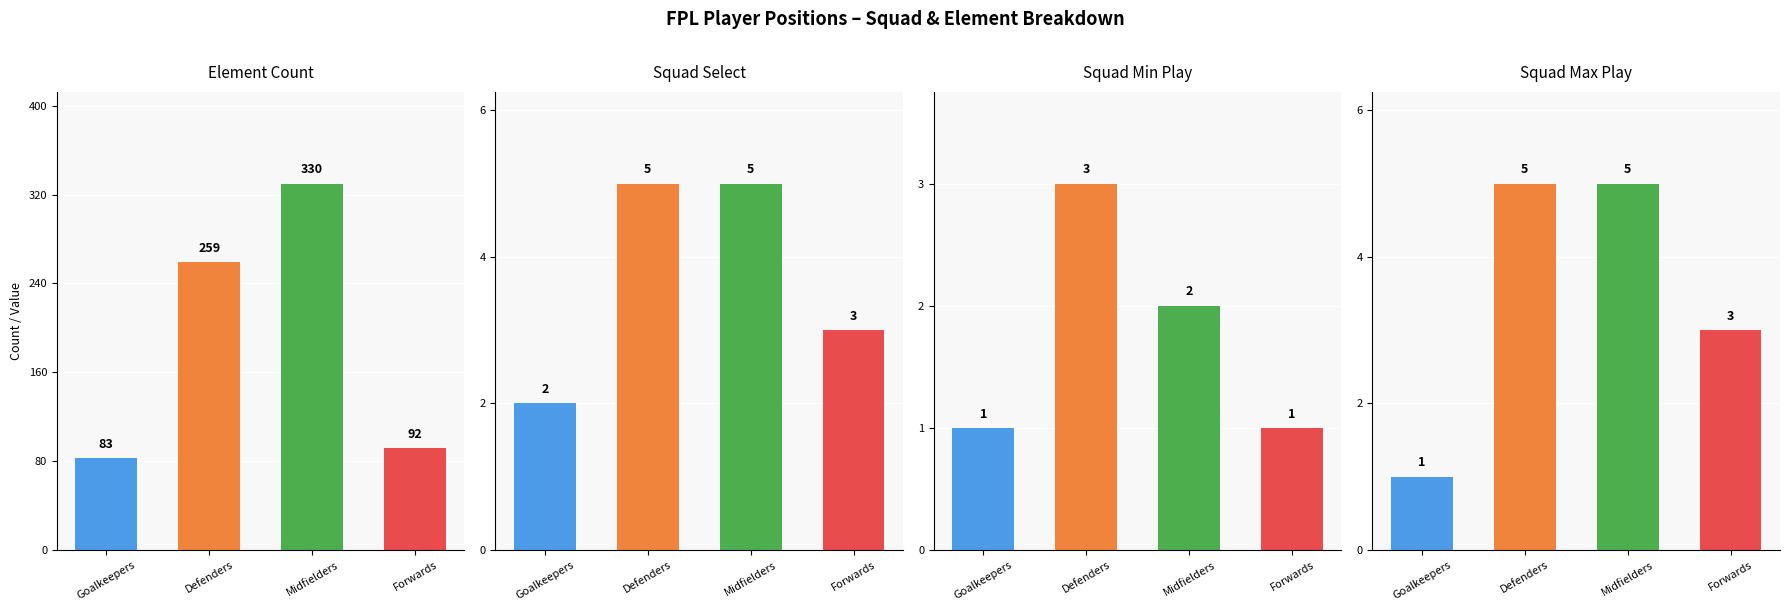

What is the average value of the element_count series?

191